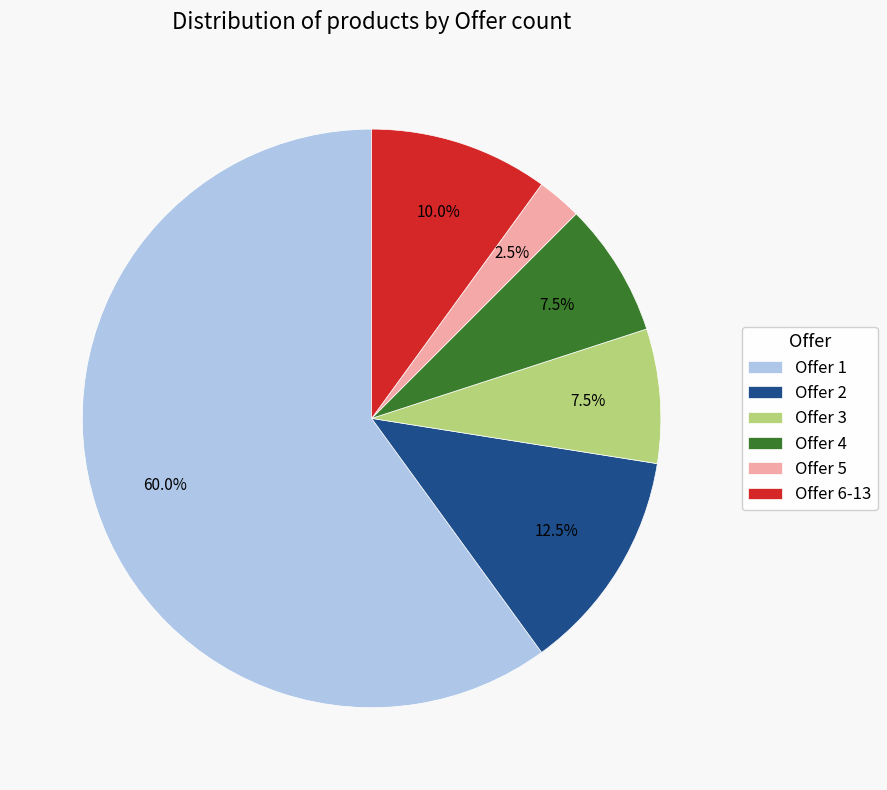

Which category has the biggest portion of the pie?

Offer 1